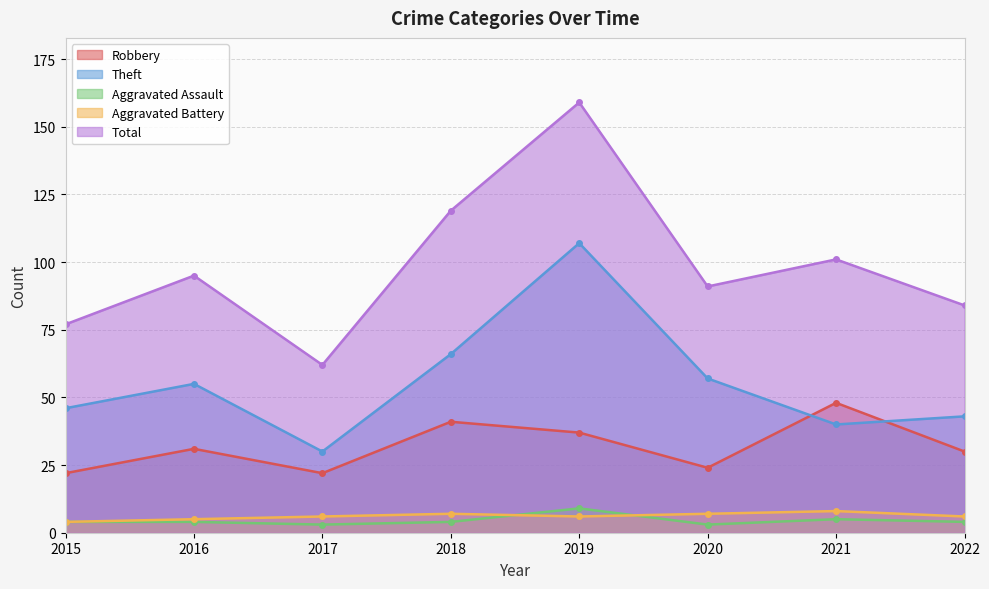

The value of Robbery at 2015 is 15. True or false?

False